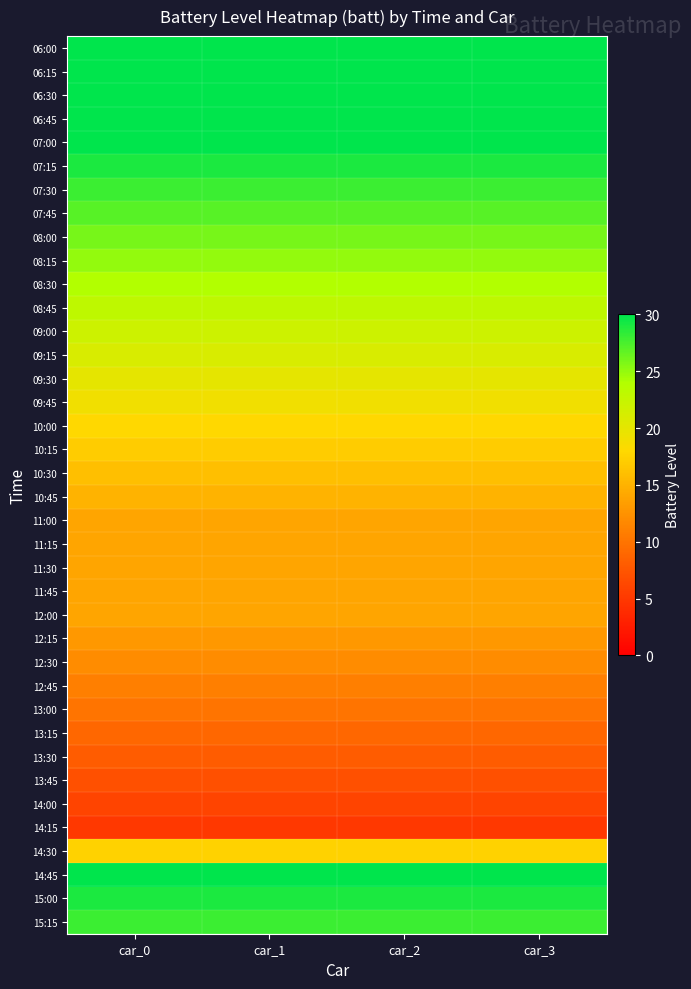

Which series has the largest total across all categories?

06:00